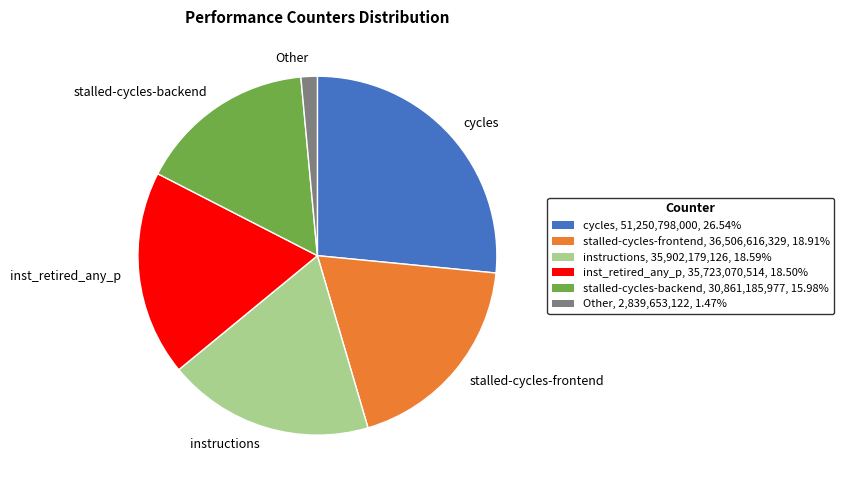

Is there any slice that represents more than half of the pie?

No